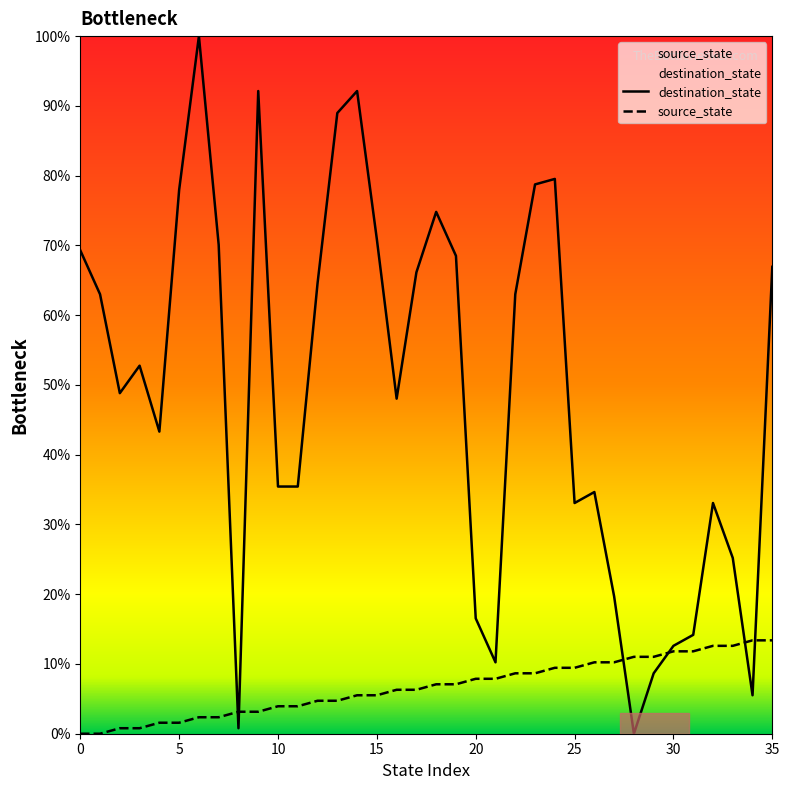

Where do source_state and destination_state first cross each other?

7 and 8